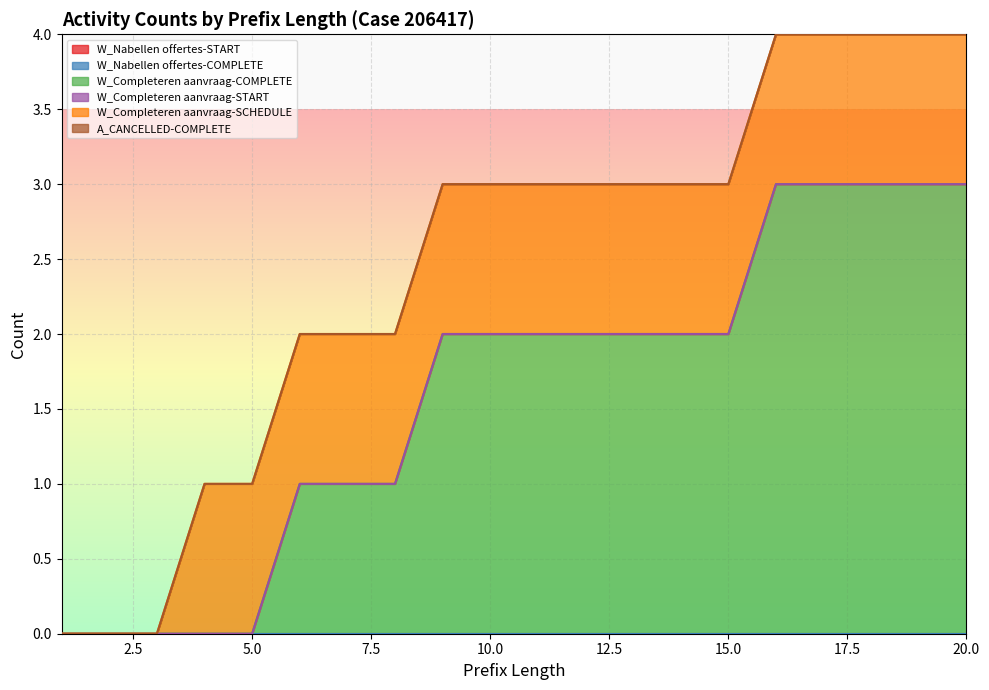

Reading right to left, extract all data points from this chart.

W_Nabellen offertes-START: 20=0	19=0	18=0	17=0	16=0	15=0	14=0	13=0	12=0	11=0	10=0	9=0	8=0	7=0	6=0	5=0	4=0	3=0	2=0	1=0
W_Nabellen offertes-COMPLETE: 20=0	19=0	18=0	17=0	16=0	15=0	14=0	13=0	12=0	11=0	10=0	9=0	8=0	7=0	6=0	5=0	4=0	3=0	2=0	1=0
W_Completeren aanvraag-COMPLETE: 20=3	19=3	18=3	17=3	16=3	15=2	14=2	13=2	12=2	11=2	10=2	9=2	8=1	7=1	6=1	5=0	4=0	3=0	2=0	1=0
W_Completeren aanvraag-START: 20=0	19=0	18=0	17=0	16=0	15=0	14=0	13=0	12=0	11=0	10=0	9=0	8=0	7=0	6=0	5=0	4=0	3=0	2=0	1=0
W_Completeren aanvraag-SCHEDULE: 20=1	19=1	18=1	17=1	16=1	15=1	14=1	13=1	12=1	11=1	10=1	9=1	8=1	7=1	6=1	5=1	4=1	3=0	2=0	1=0
A_CANCELLED-COMPLETE: 20=0	19=0	18=0	17=0	16=0	15=0	14=0	13=0	12=0	11=0	10=0	9=0	8=0	7=0	6=0	5=0	4=0	3=0	2=0	1=0